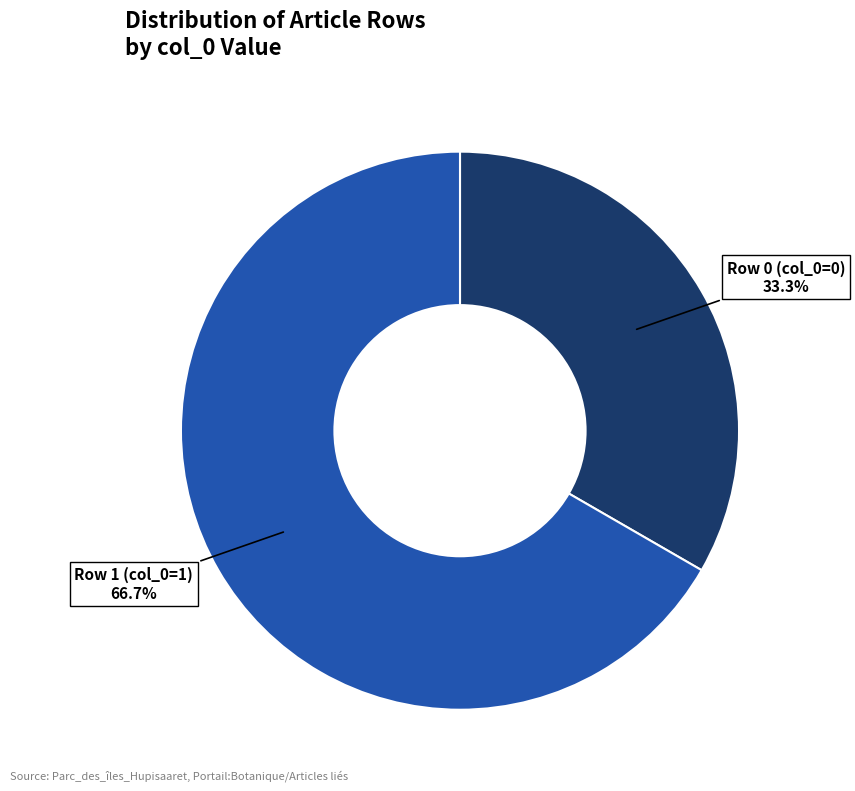

Rank the categories by value from highest to lowest.

Row 1 (col_0=1), Row 0 (col_0=0)